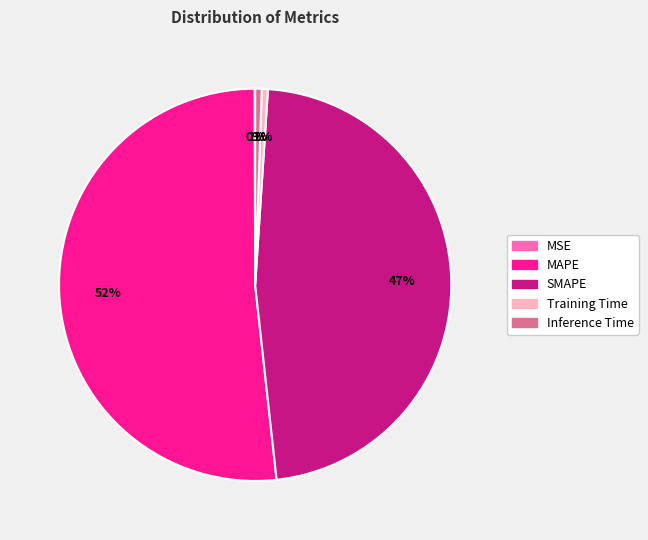

Do SMAPE and Inference Time together represent more than half of the pie?

No